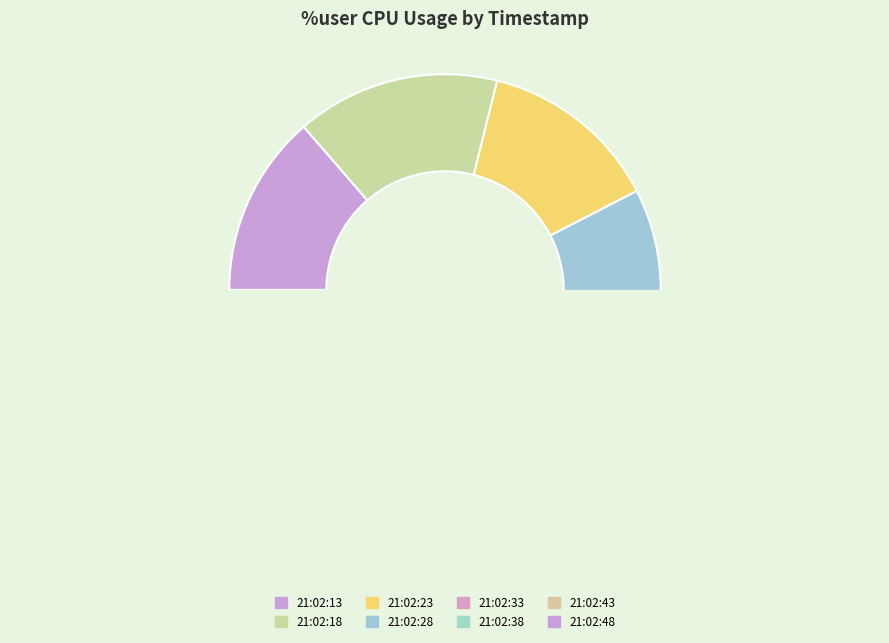

What is the total percentage of 21:02:38 and 21:02:23?

29.3%